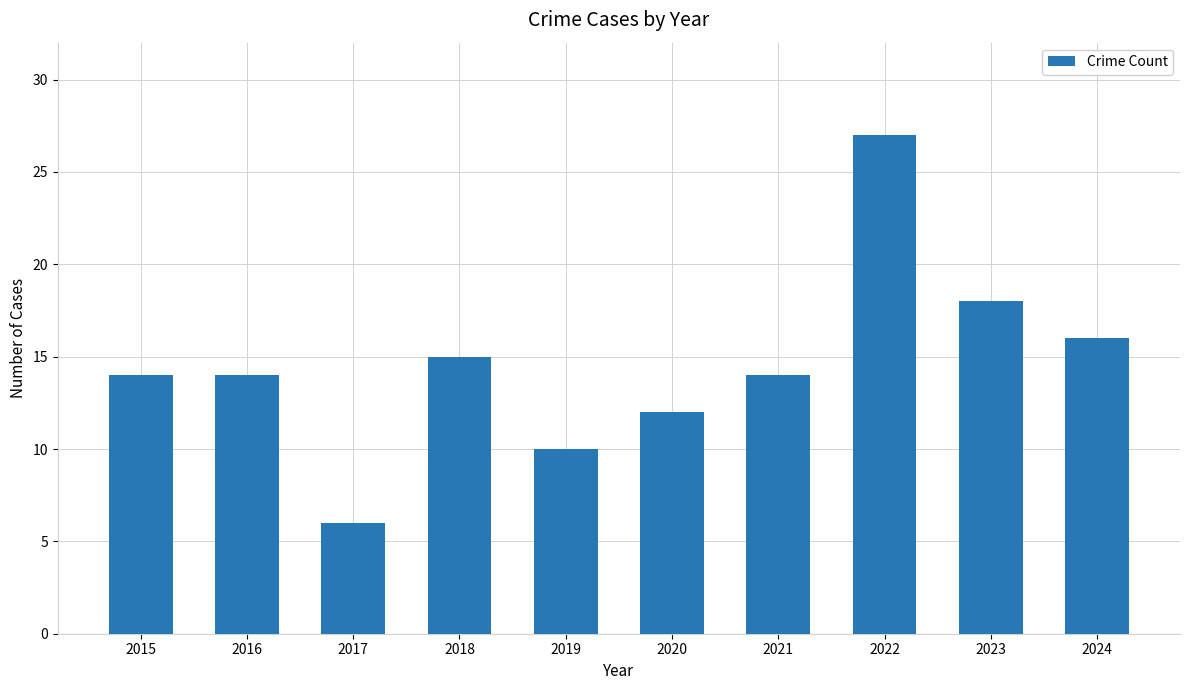

The chart shows a value of 3 at 2019. True or false?

False